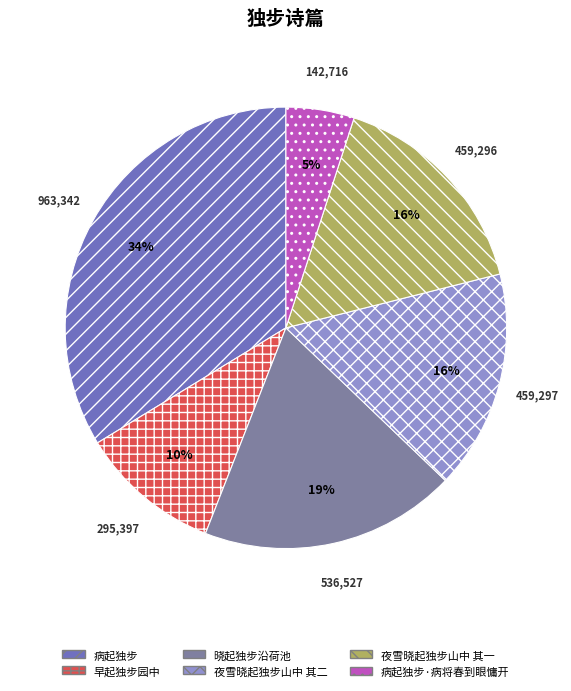

Which has a higher value, 晓起独步沿荷池 or 早起独步园中?

晓起独步沿荷池